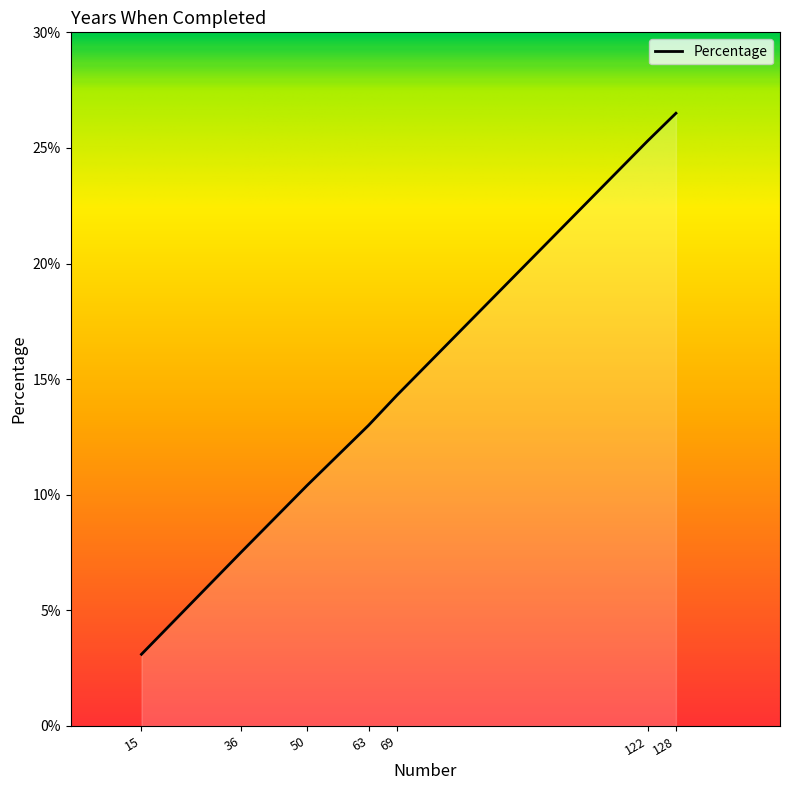

What is the difference between the maximum and minimum values?

23.4